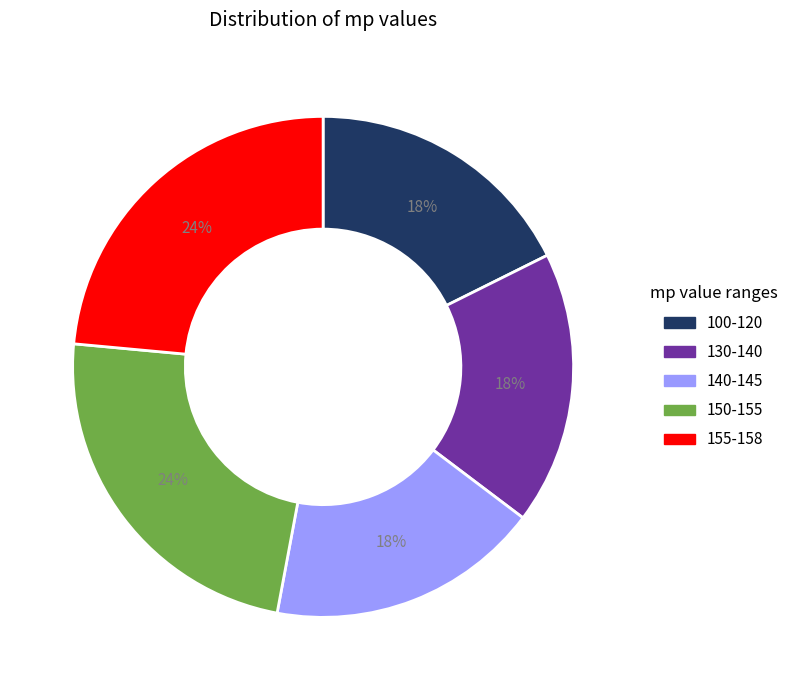

Count the number of slices in the pie.

5